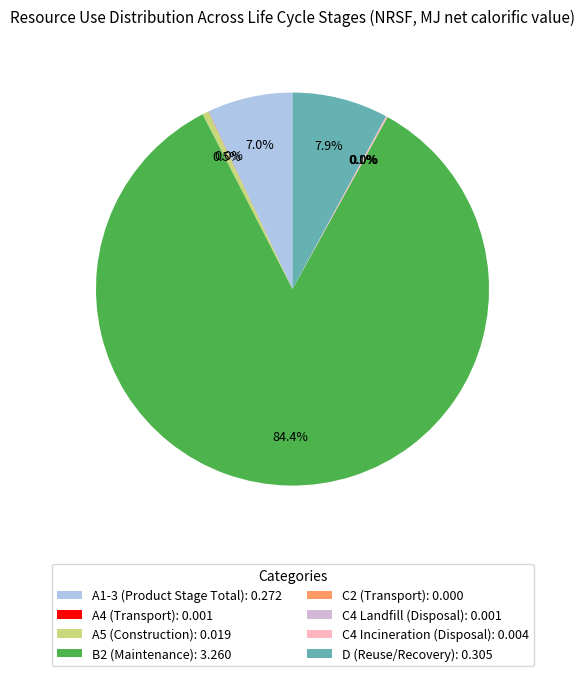

Does any single category account for the majority?

Yes